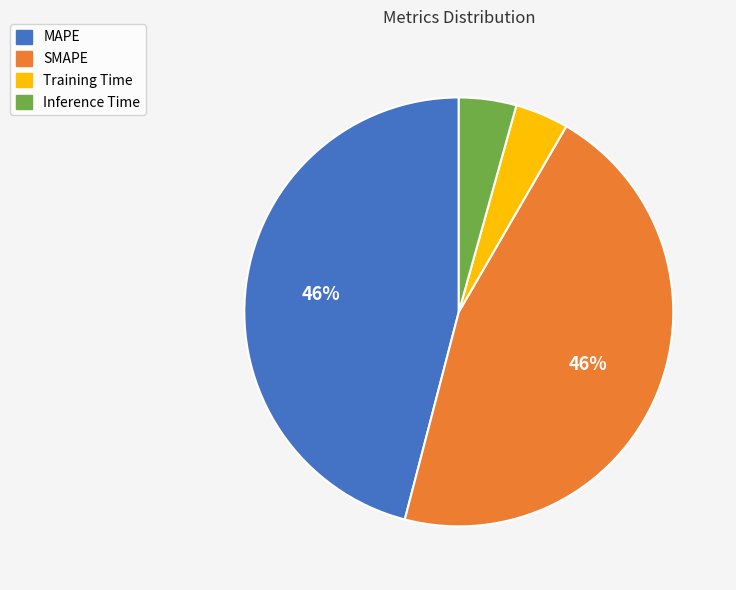

Combined, do Inference Time and Training Time account for over 50%?

No